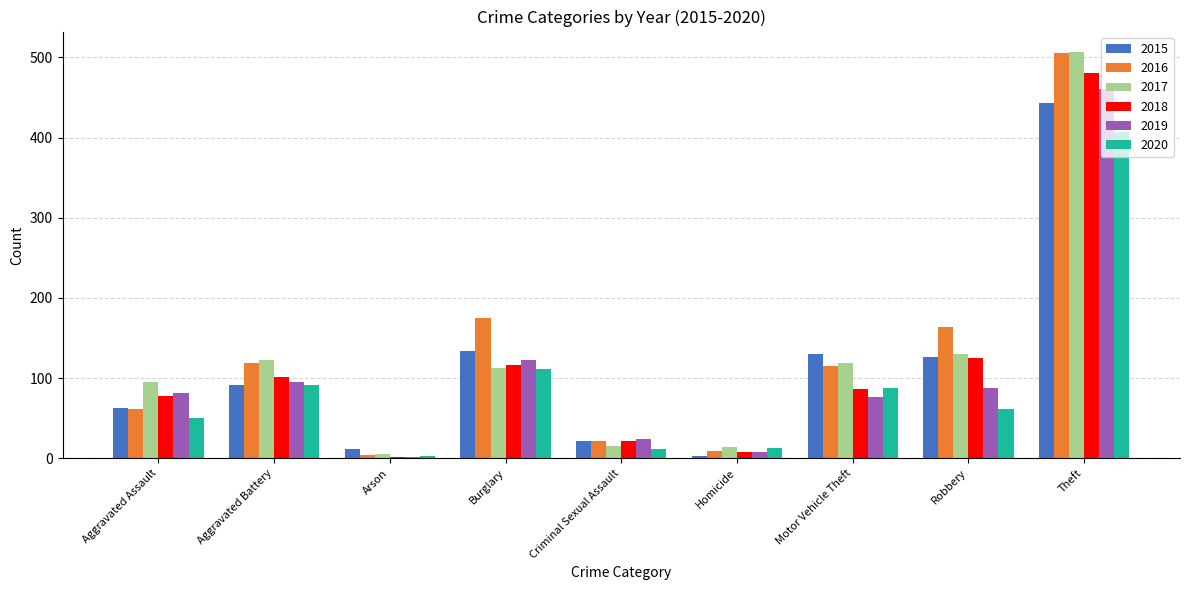

What are all the series names shown in the legend?

2015, 2016, 2017, 2018, 2019, 2020